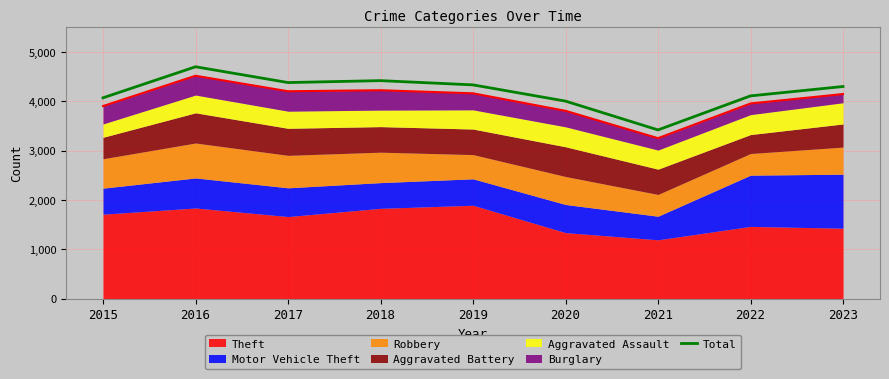

What is the minimum value shown in the chart?

3418